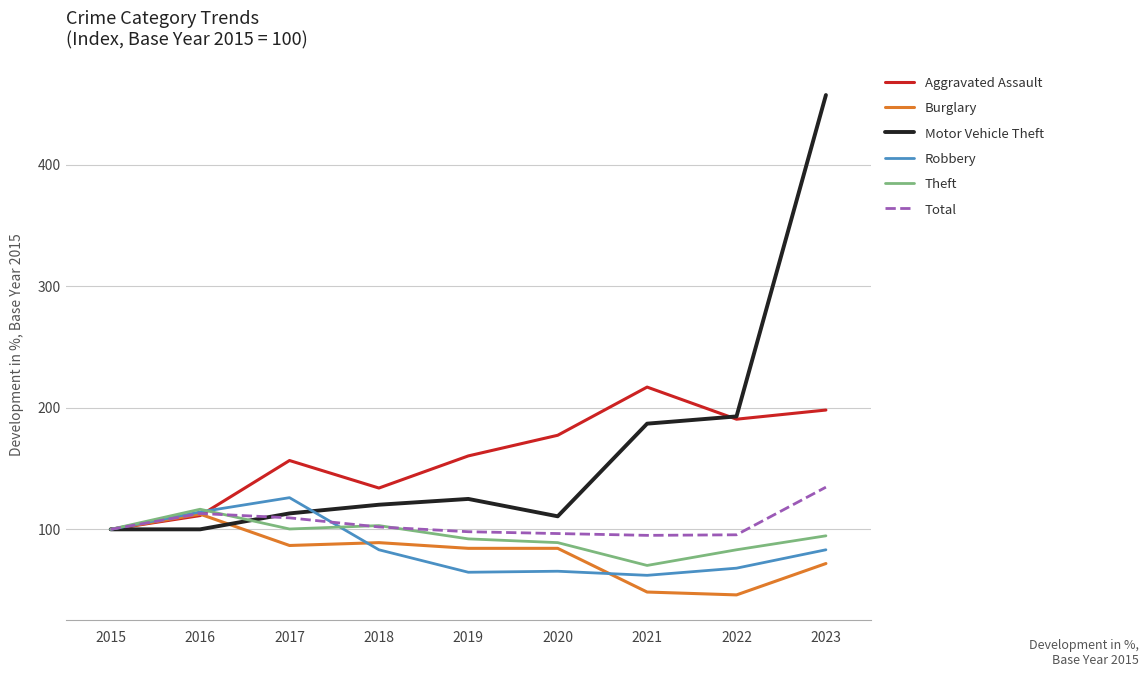

What is the total value across all series at 2020?

623.6